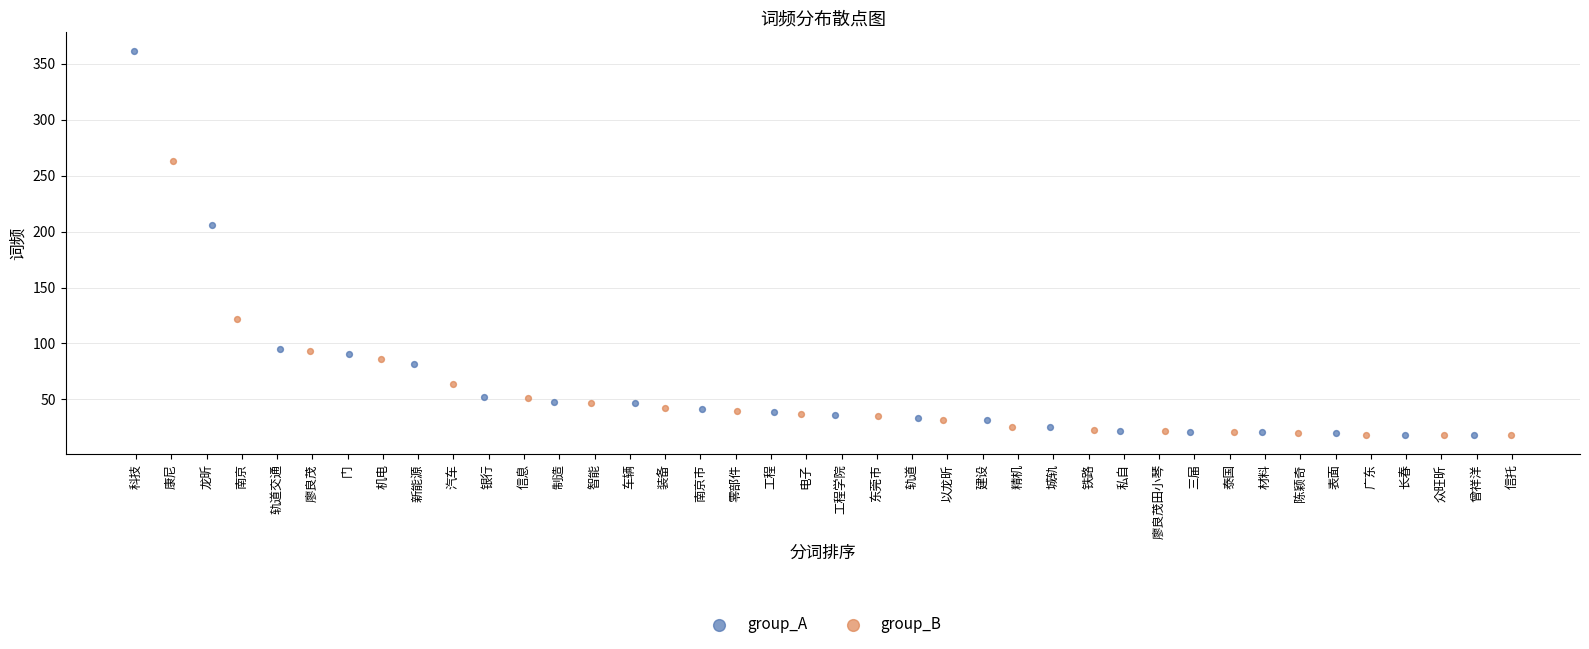

Which series has the widest spread of Y values?

group_A